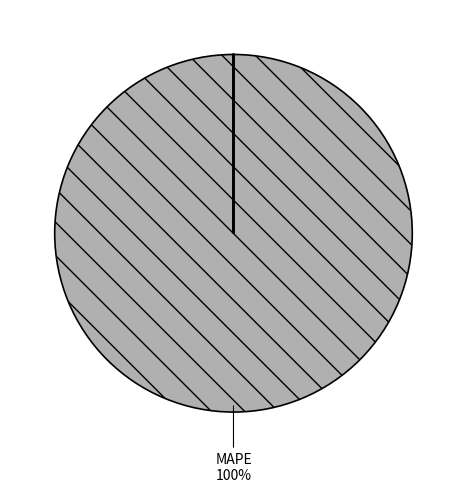

Is there a majority slice in this chart?

Yes